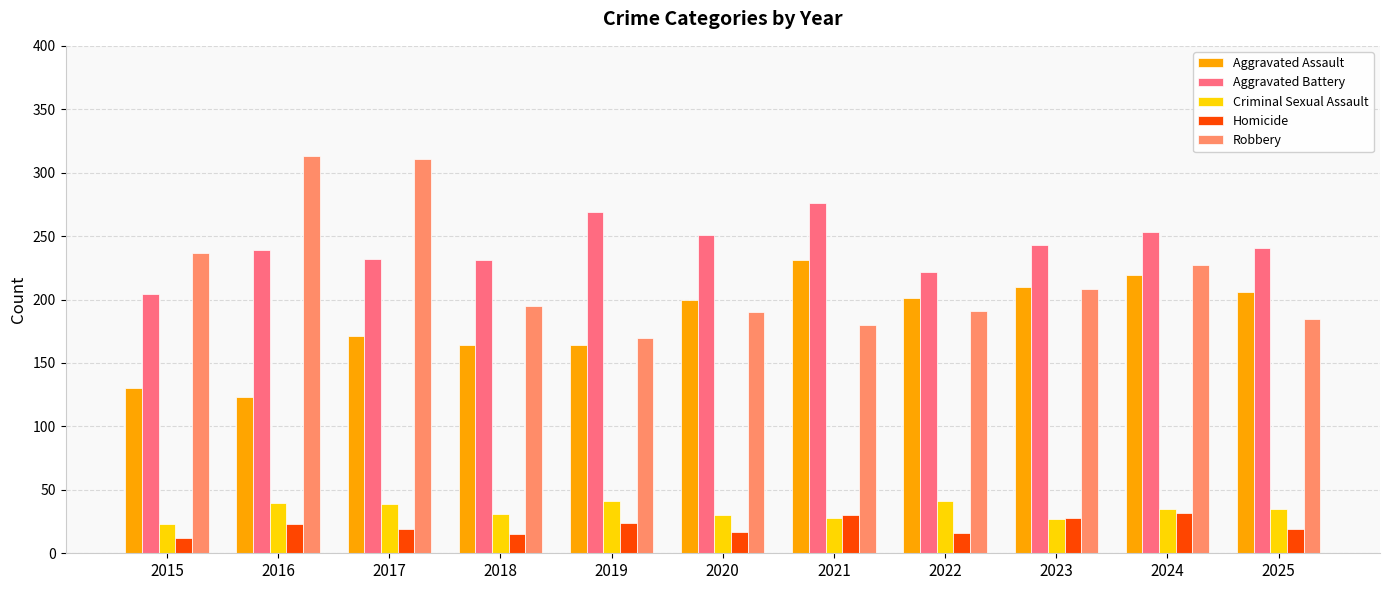

Is the value of Aggravated Battery at 2016 greater than the value of Criminal Sexual Assault at 2020?

Yes